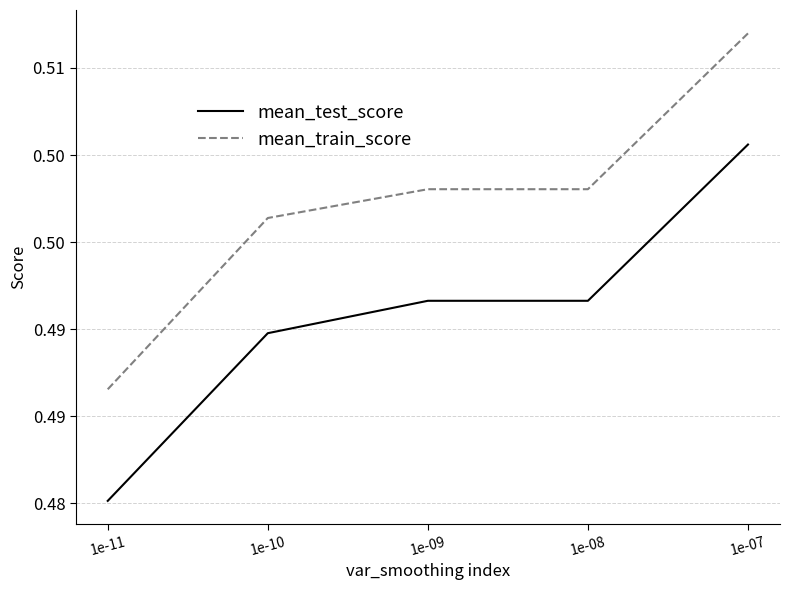

Reading left to right, extract all data points from this chart.

mean_test_score: 1e-11=0.5	1e-10=0.5	1e-09=0.5	1e-08=0.5	1e-07=0.5
mean_train_score: 1e-11=0.5	1e-10=0.5	1e-09=0.5	1e-08=0.5	1e-07=0.5